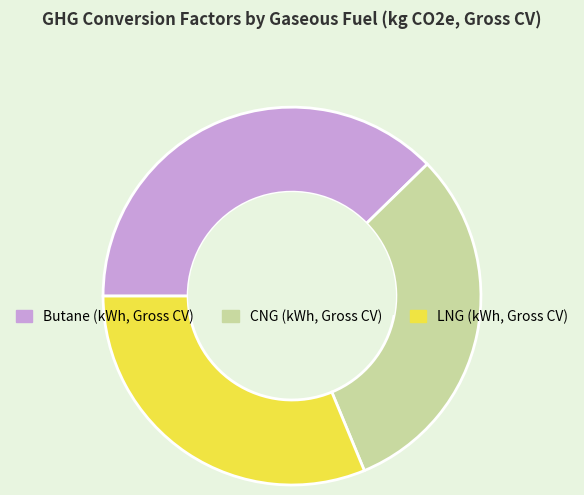

Does any single category account for the majority?

No